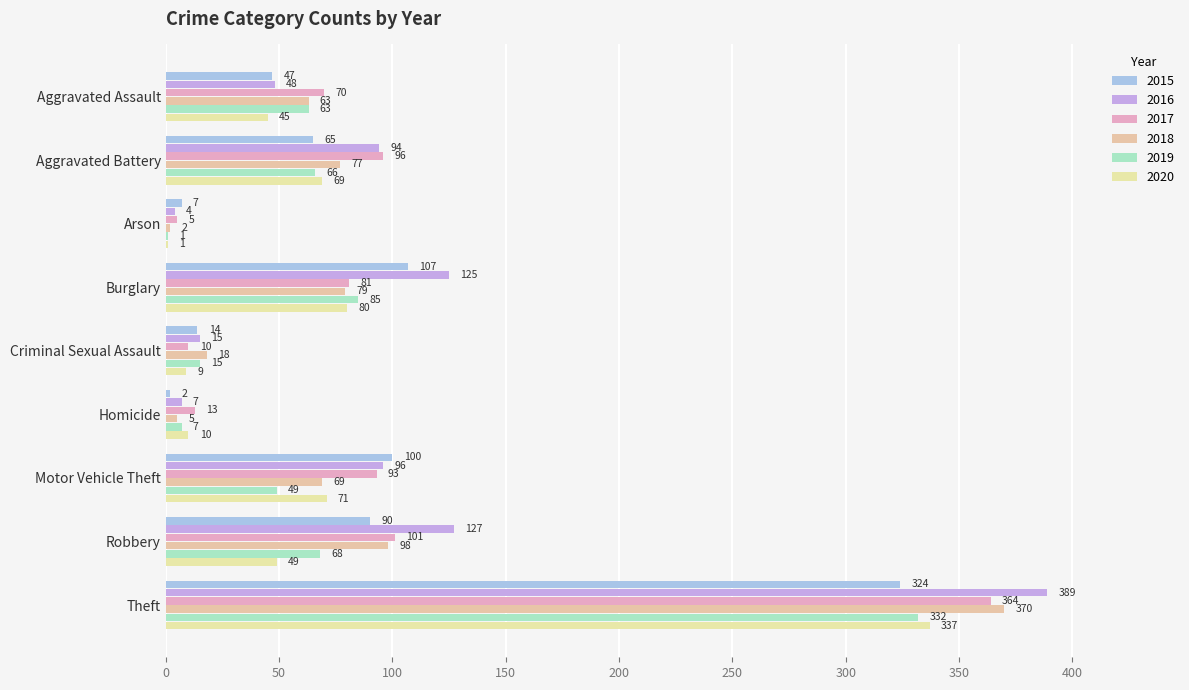

Reading right to left, transcribe all the data shown in this chart.

2015: Theft=324	Robbery=90	Motor Vehicle Theft=100	Homicide=2	Criminal Sexual Assault=14	Burglary=107	Arson=7	Aggravated Battery=65	Aggravated Assault=47
2016: Theft=389	Robbery=127	Motor Vehicle Theft=96	Homicide=7	Criminal Sexual Assault=15	Burglary=125	Arson=4	Aggravated Battery=94	Aggravated Assault=48
2017: Theft=364	Robbery=101	Motor Vehicle Theft=93	Homicide=13	Criminal Sexual Assault=10	Burglary=81	Arson=5	Aggravated Battery=96	Aggravated Assault=70
2018: Theft=370	Robbery=98	Motor Vehicle Theft=69	Homicide=5	Criminal Sexual Assault=18	Burglary=79	Arson=2	Aggravated Battery=77	Aggravated Assault=63
2019: Theft=332	Robbery=68	Motor Vehicle Theft=49	Homicide=7	Criminal Sexual Assault=15	Burglary=85	Arson=1	Aggravated Battery=66	Aggravated Assault=63
2020: Theft=337	Robbery=49	Motor Vehicle Theft=71	Homicide=10	Criminal Sexual Assault=9	Burglary=80	Arson=1	Aggravated Battery=69	Aggravated Assault=45